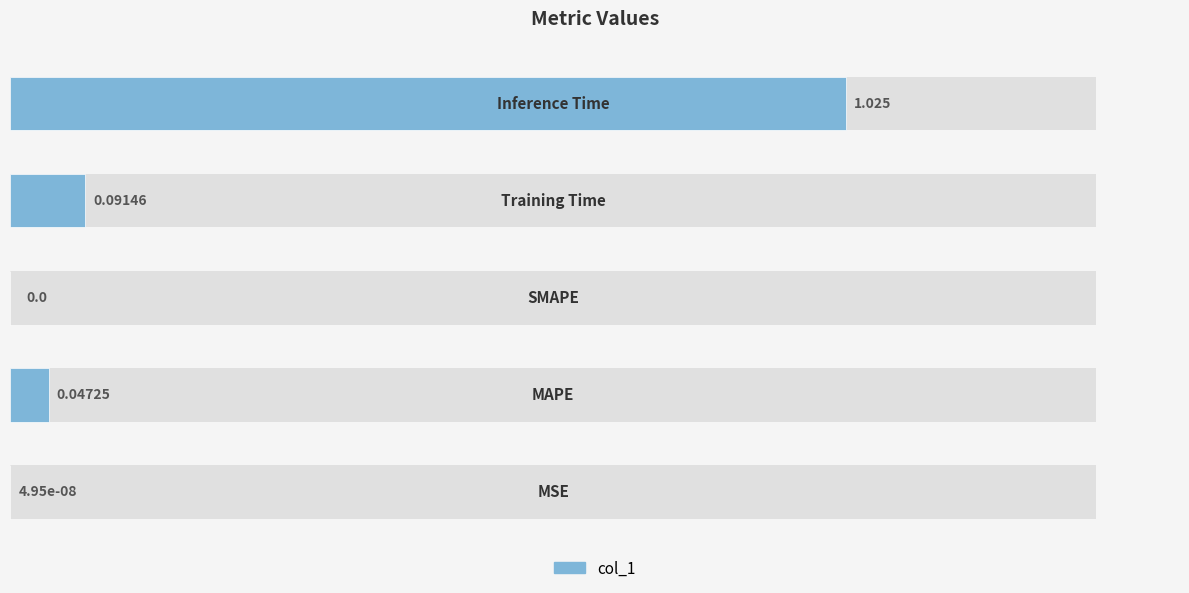

How many bars are there in total?

5